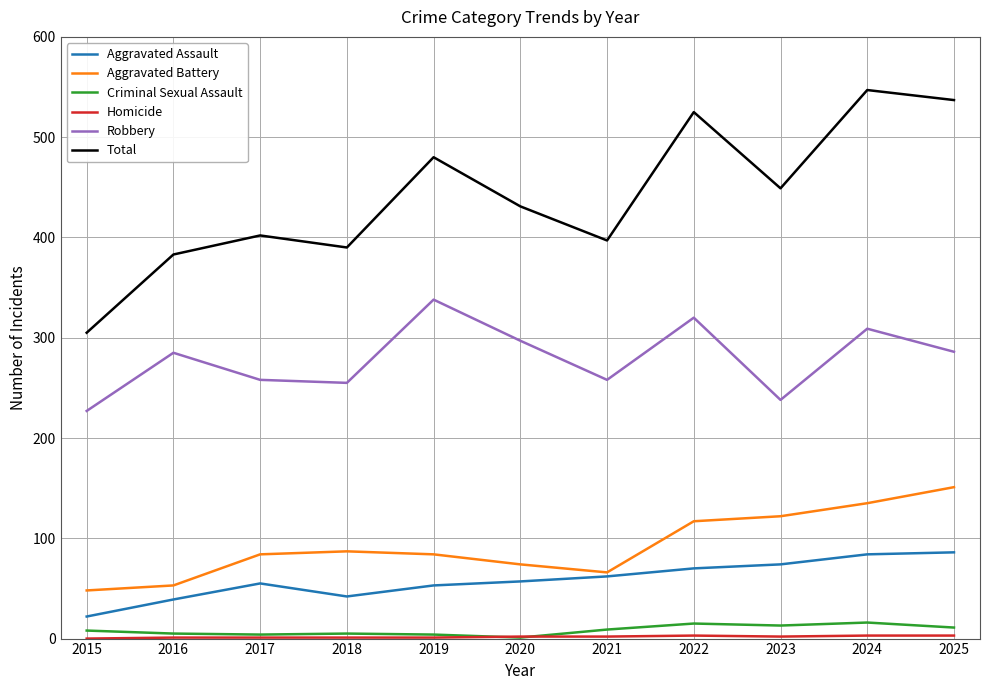

True or false: Criminal Sexual Assault and Aggravated Battery intersect in this chart.

False